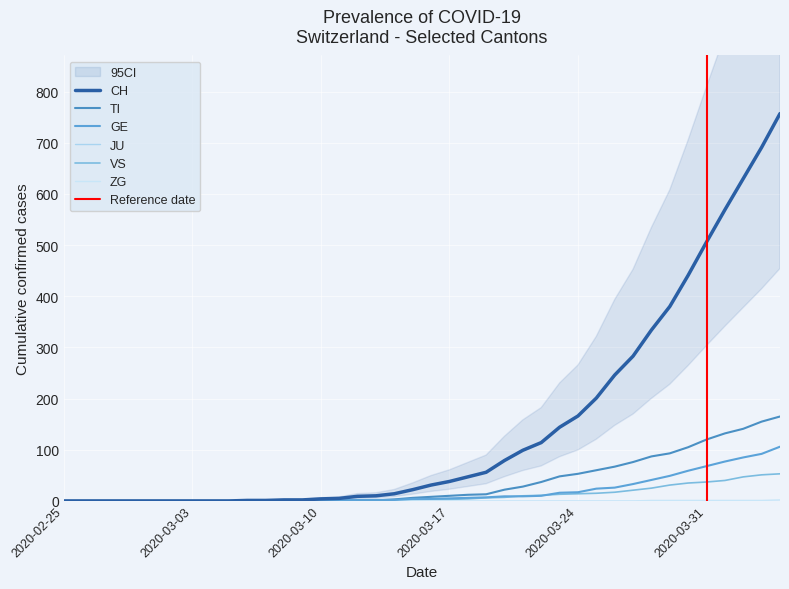

How many values in the CH series exceed 31?

19